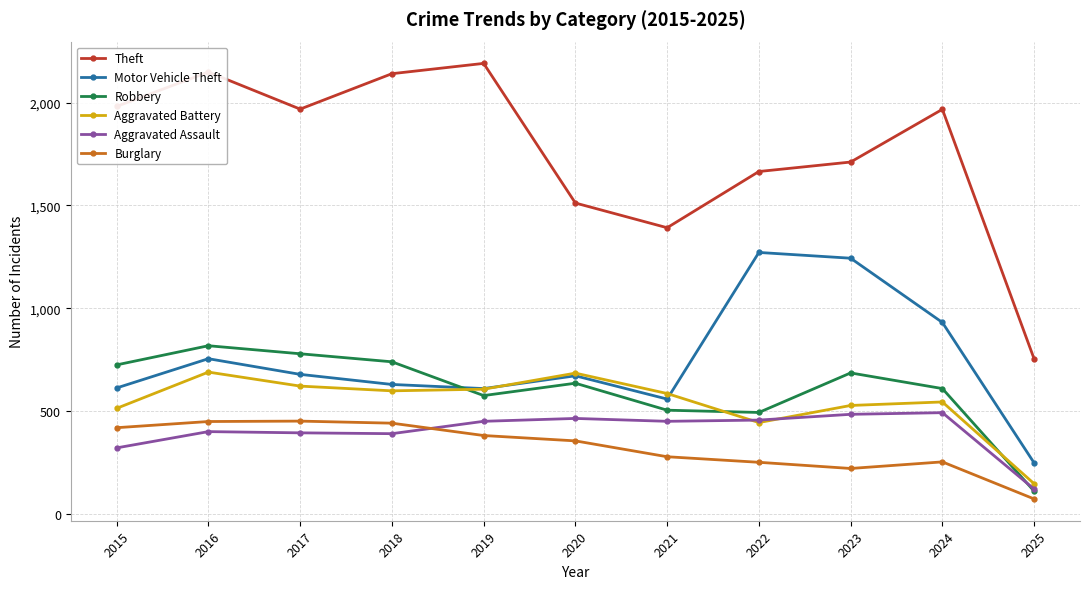

What is the maximum value shown in the chart?

2190